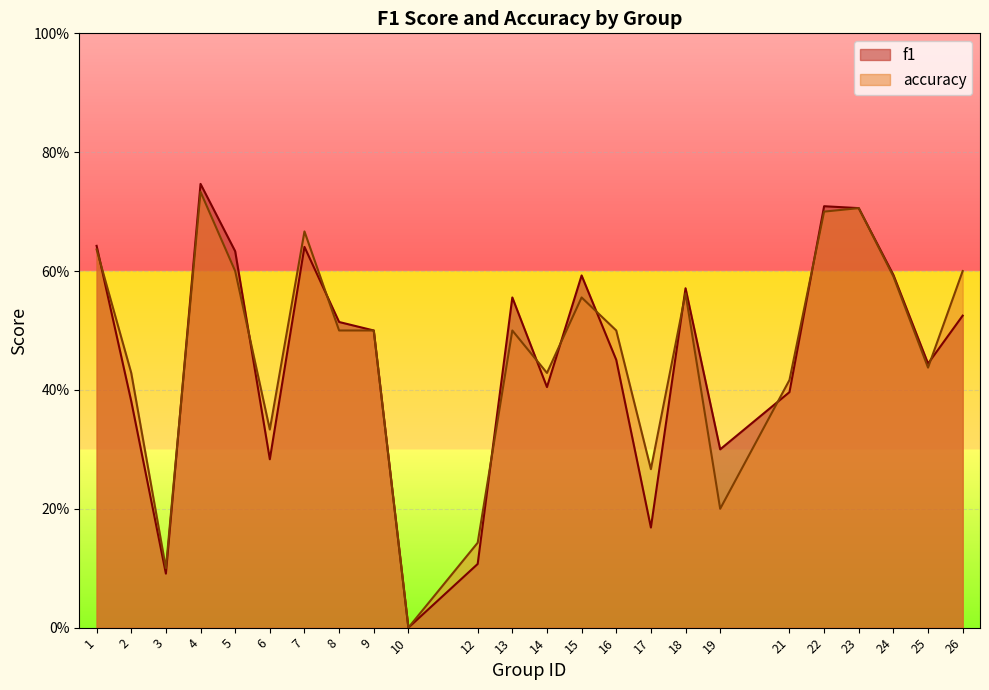

Which has a higher value, 26 or 10?

26